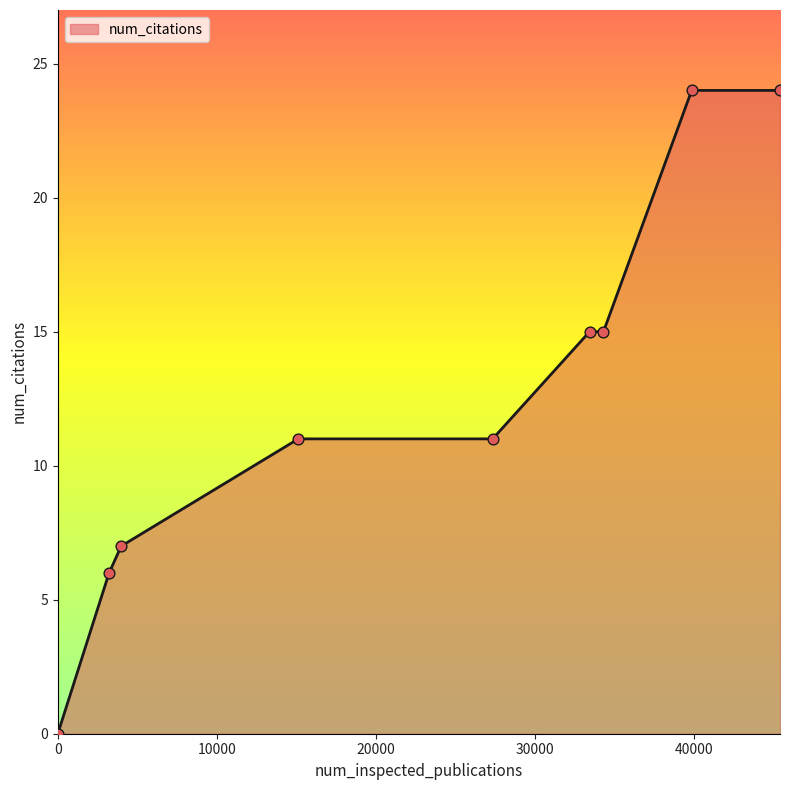

What is the difference between the maximum and minimum values?

24